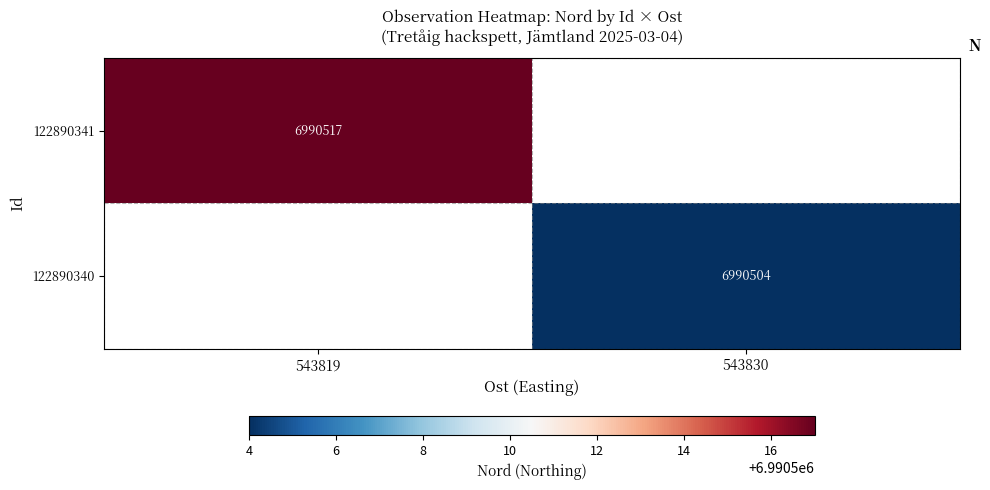

What is the total value across all series at 543830?

6990504